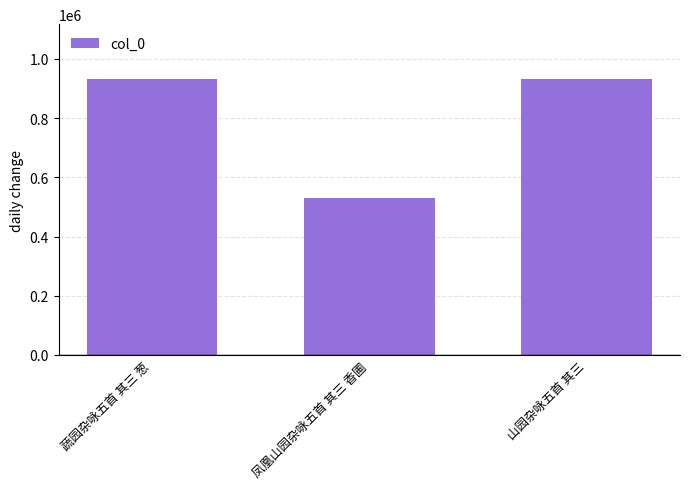

How many bars are there in total?

3